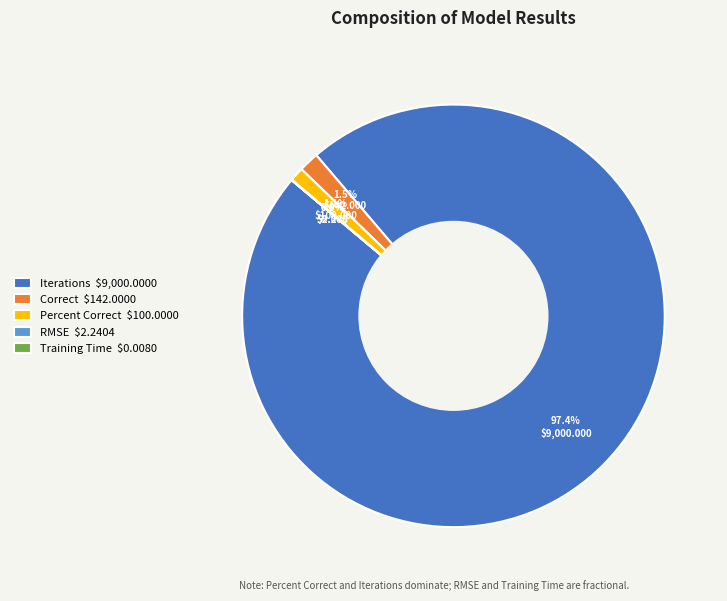

What portion of the pie excludes Correct $142.0000?

98.5%